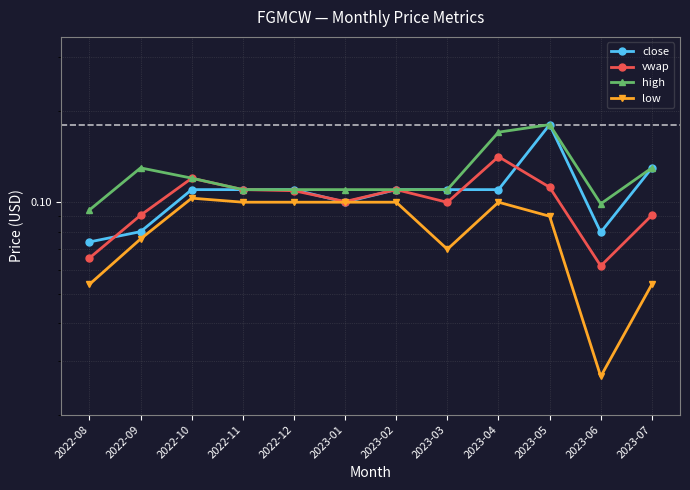

At which label does vwap reach its peak?

2023-04